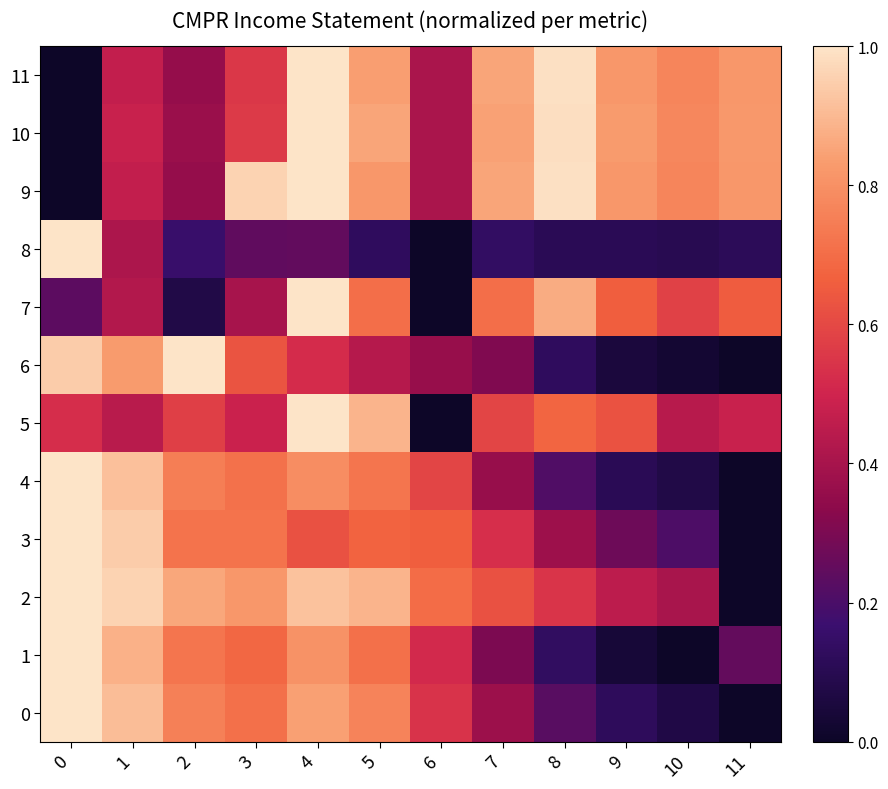

At which category is the sum across all series the highest?

4